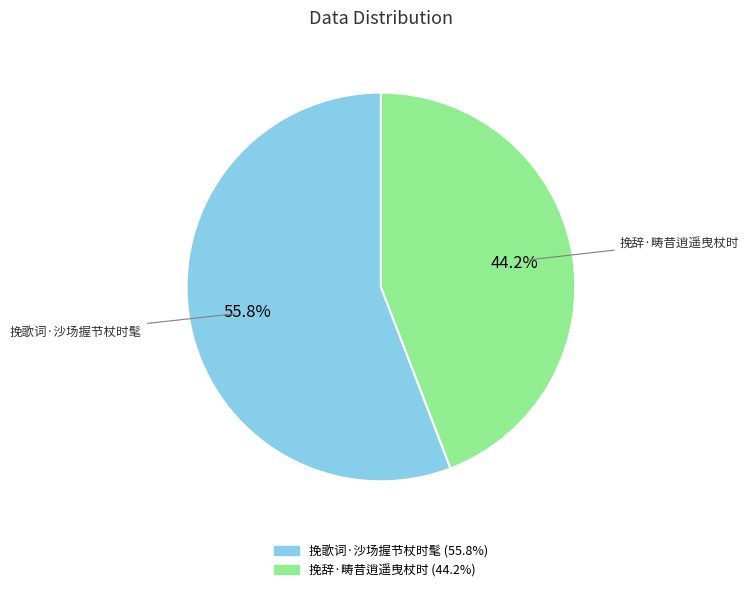

How many slices are in this pie chart?

2